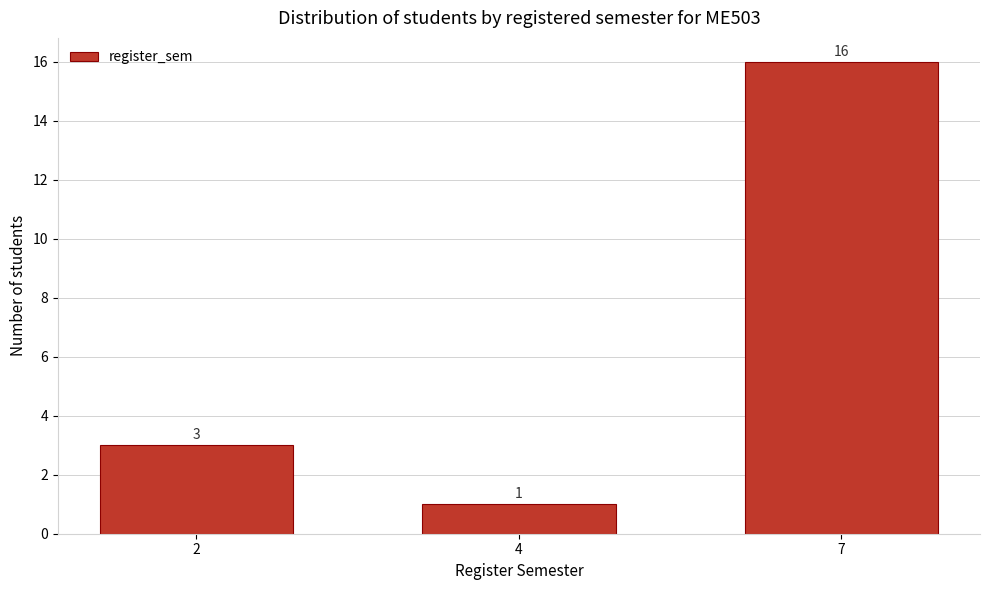

Reading right to left, transcribe all the data shown in this chart.

16	1	3